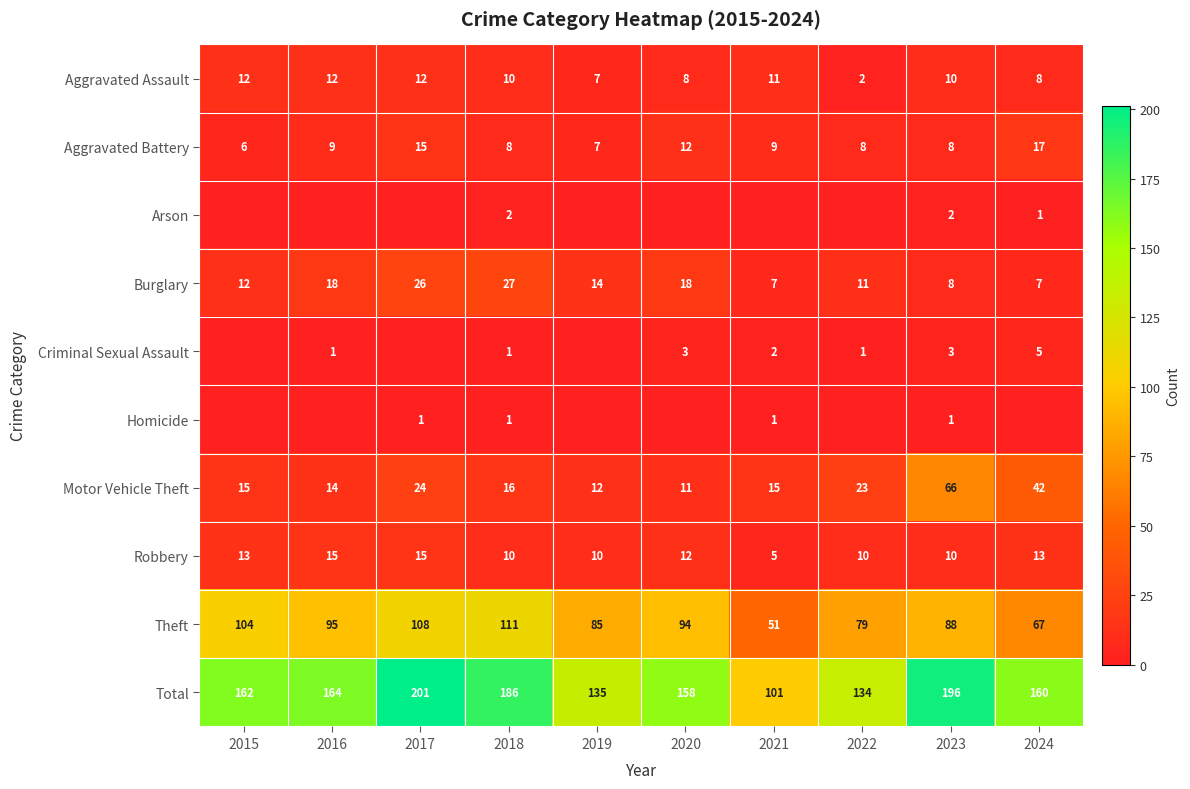

What is the difference between the maximum and minimum values in the Theft series?

60